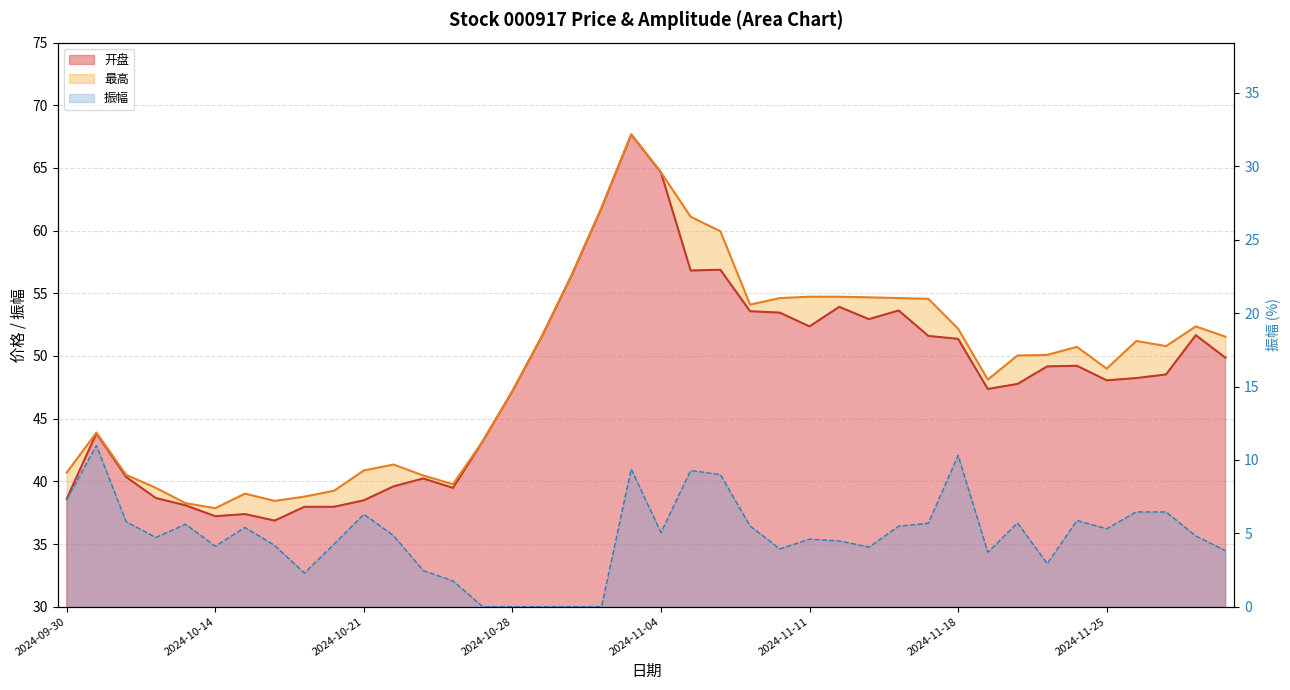

What is the value of the 最高 point at the 36th from the left?

49.0